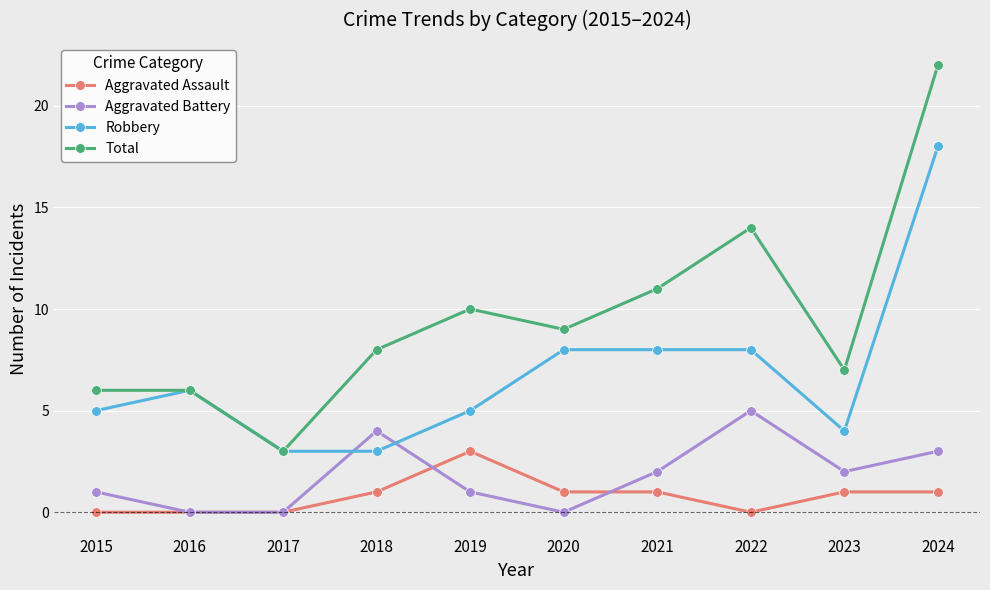

Where is the first local maximum for Robbery?

2016